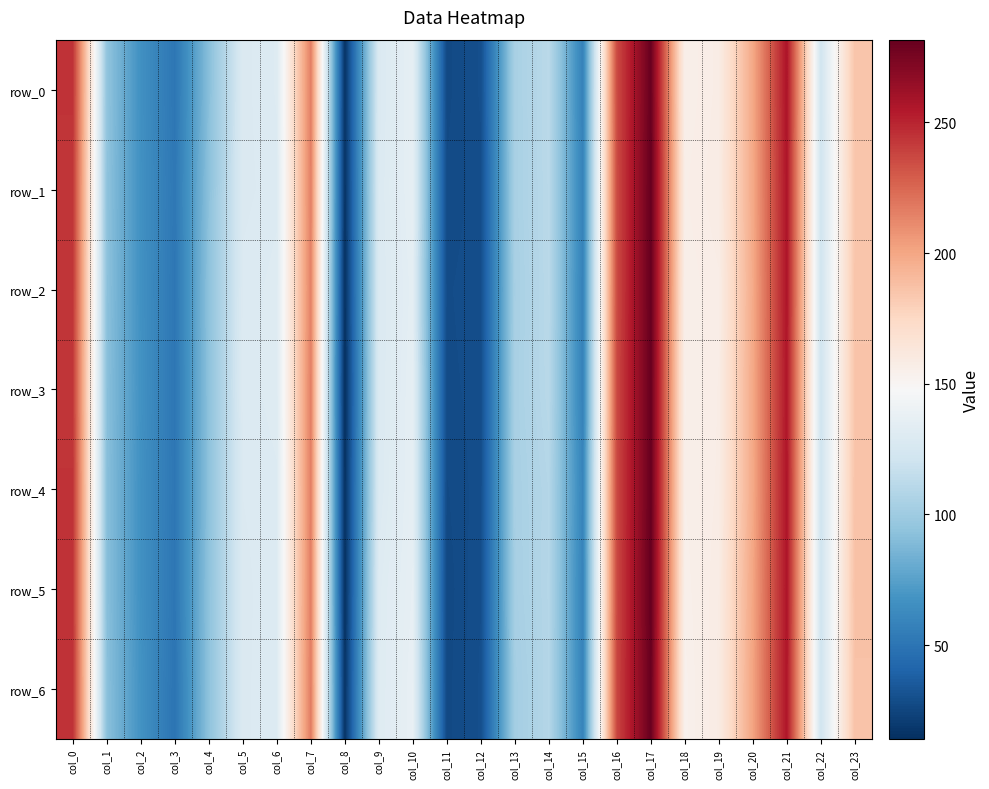

What is the total value across all series at col_15?

407.6